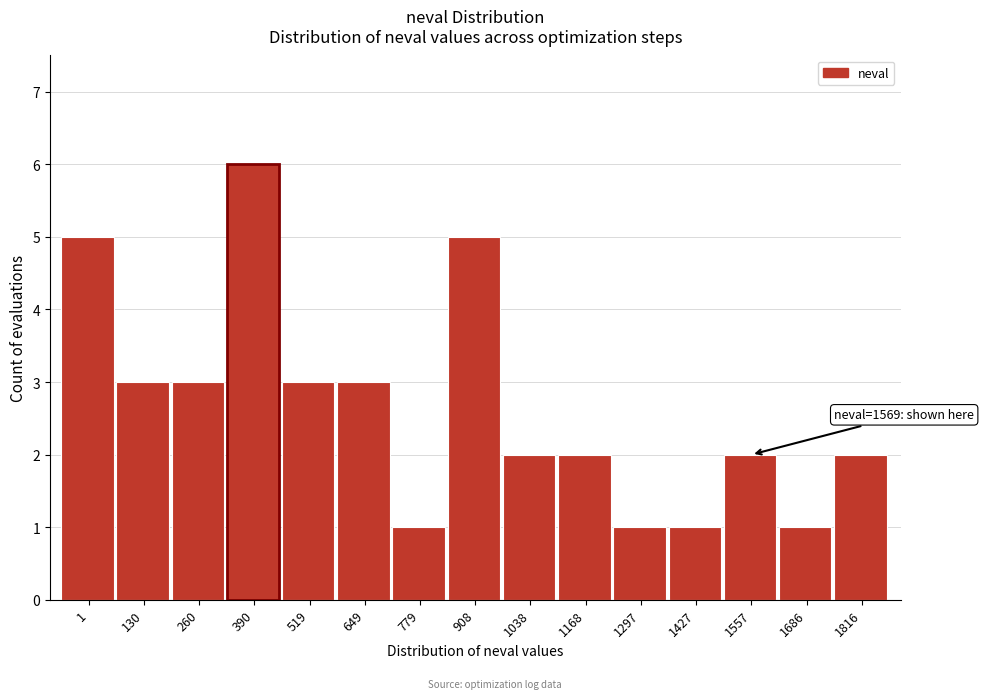

Reading left to right, transcribe all the data shown in this chart.

5	3	3	6	3	3	1	5	2	2	1	1	2	1	2